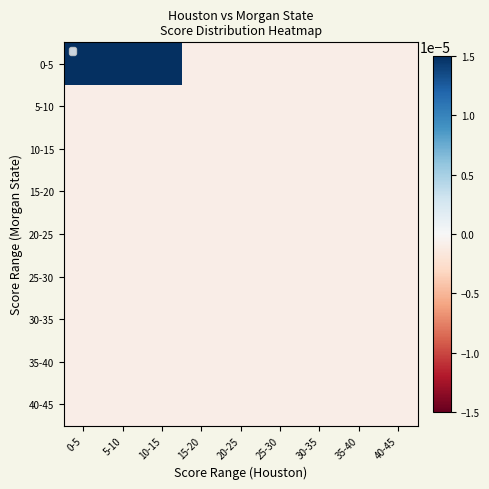

Rank the series at 5-10 from highest to lowest value.

0-5, 5-10, 10-15, 15-20, 20-25, 25-30, 30-35, 35-40, 40-45